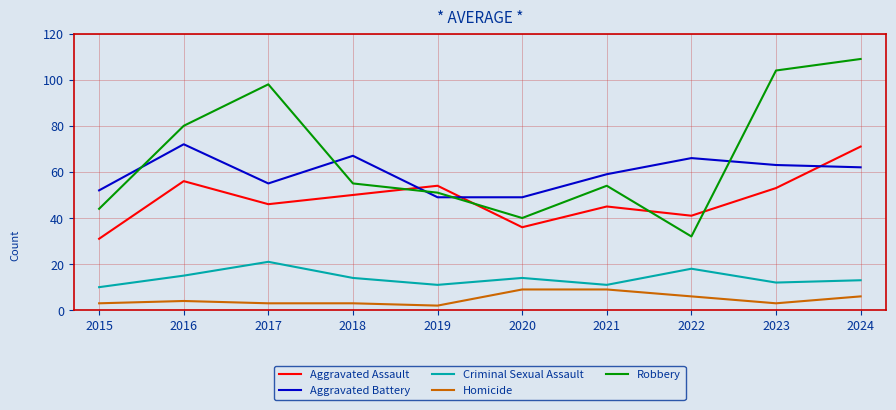

Rank the series by their maximum value, from lowest to highest.

Homicide, Criminal Sexual Assault, Aggravated Assault, Aggravated Battery, Robbery